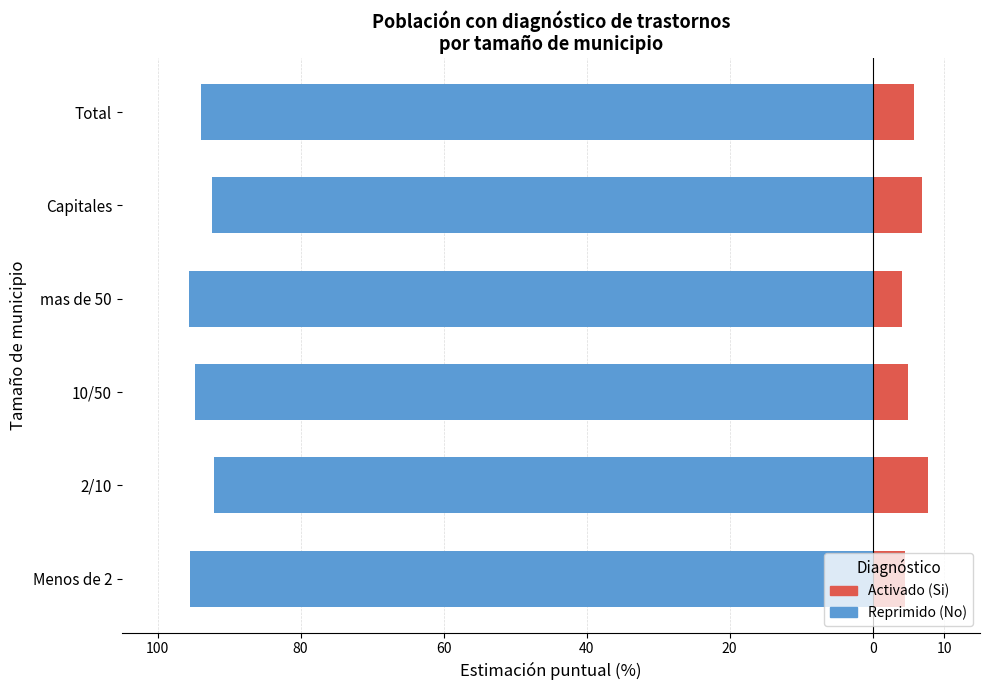

At how many categories does at least one series exceed -83?

6